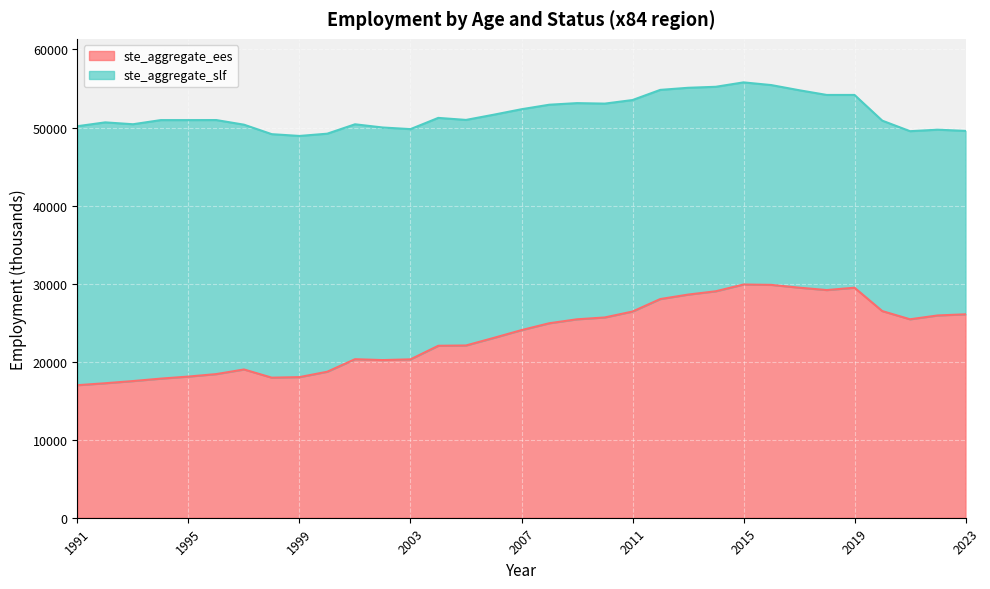

The ste_aggregate_ees series shows 49693.0 at 2015. True or false?

False